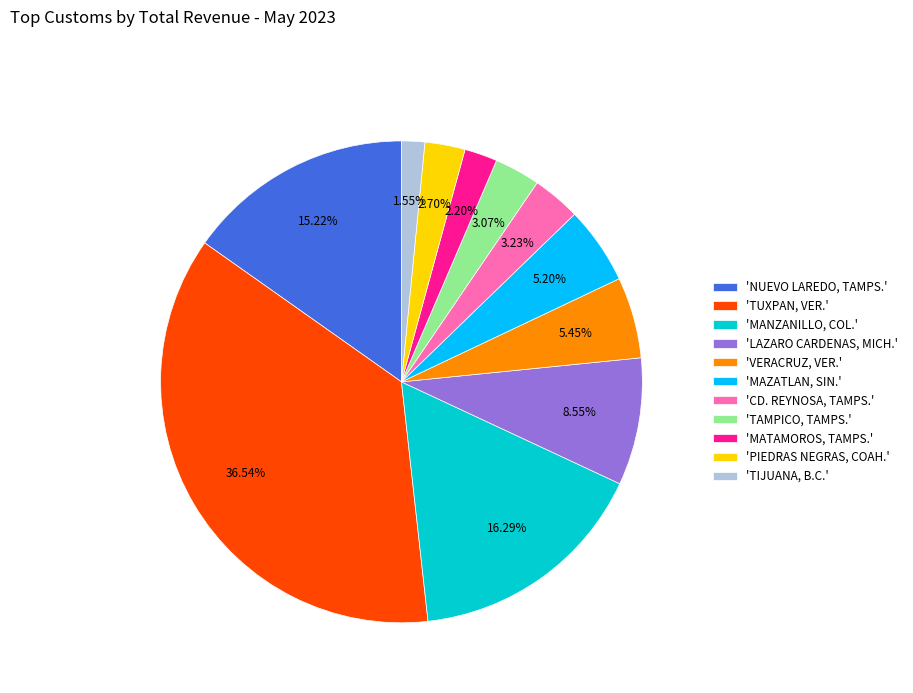

Rank the categories by value from highest to lowest.

'TUXPAN, VER.', 'MANZANILLO, COL.', 'NUEVO LAREDO, TAMPS.', 'LAZARO CARDENAS, MICH.', 'VERACRUZ, VER.', 'MAZATLAN, SIN.', 'CD. REYNOSA, TAMPS.', 'TAMPICO, TAMPS.', 'PIEDRAS NEGRAS, COAH.', 'MATAMOROS, TAMPS.', 'TIJUANA, B.C.'